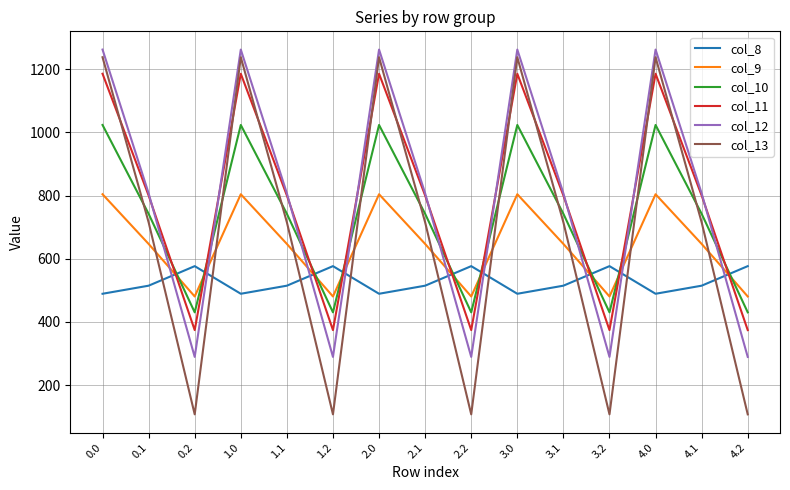

What is the spread (max minus min) of values at 1.2?

468.8